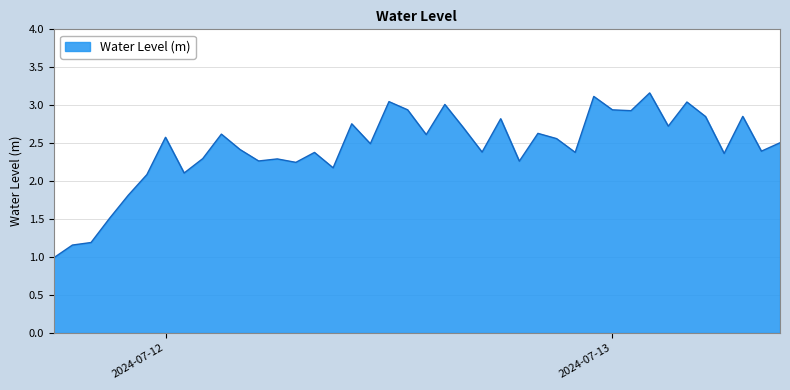

Count the number of values greater than 2.

35